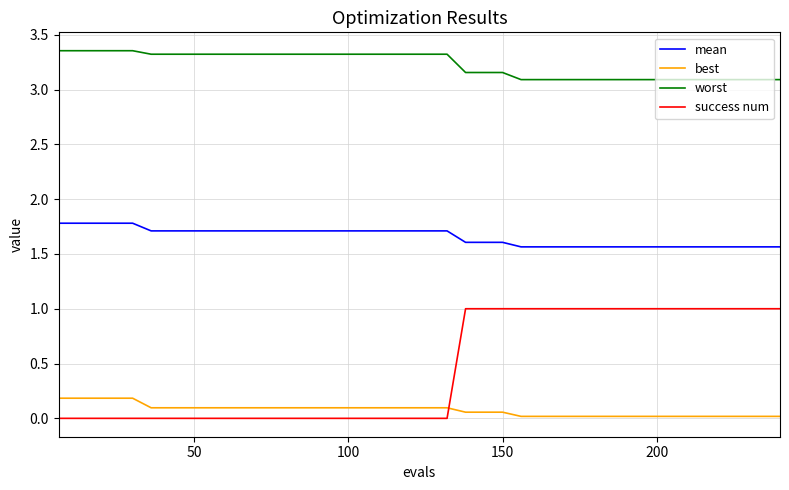

Which series has the widest spread of values?

success num